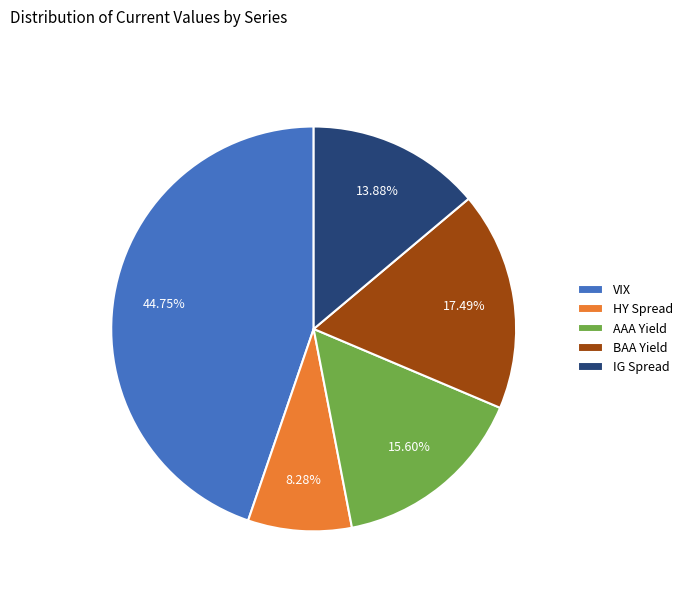

How many slices are in this pie chart?

5